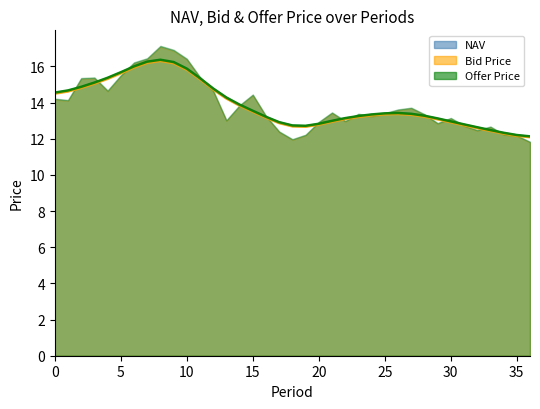

Does the chart have visible grid lines?

No